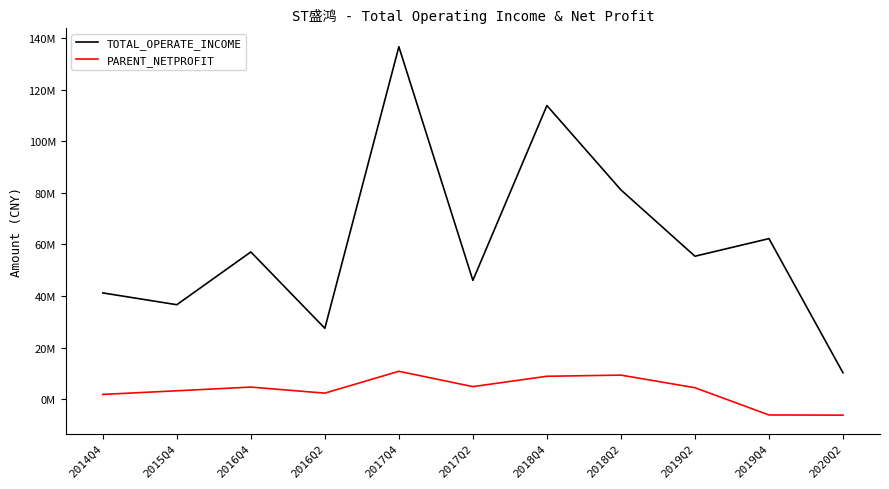

Which series has the largest range (max minus min)?

TOTAL_OPERATE_INCOME